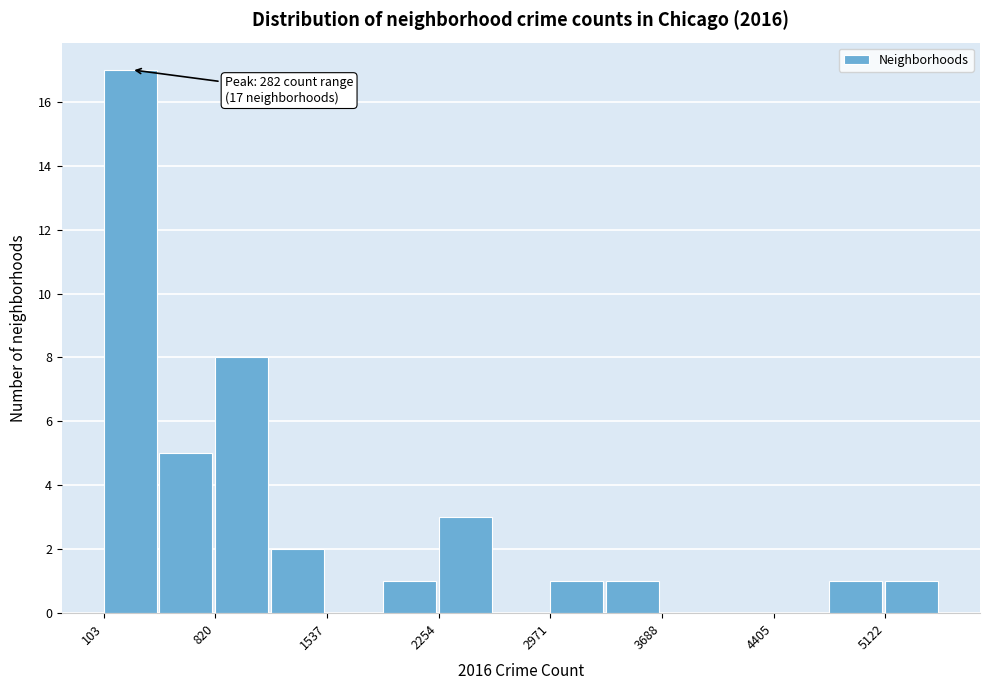

Read against the x-axis, roughly where is the centre of the tallest bar?

300